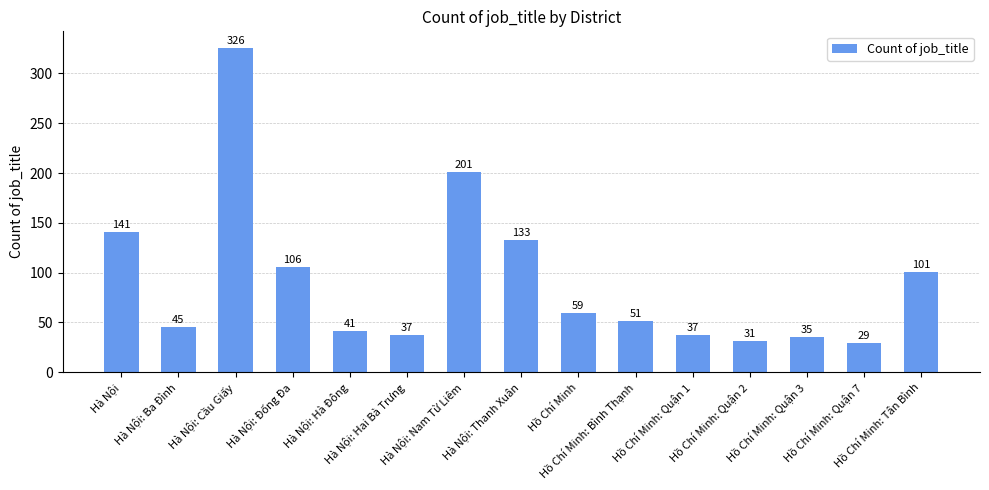

Reading left to right, transcribe all the data shown in this chart.

Hà Nội=141	Hà Nội: Ba Đình=45	Hà Nội: Cầu Giấy=326	Hà Nội: Đống Đa=106	Hà Nội: Hà Đông=41	Hà Nội: Hai Bà Trưng=37	Hà Nội: Nam Từ Liêm=201	Hà Nội: Thanh Xuân=133	Hồ Chí Minh=59	Hồ Chí Minh: Bình Thạnh=51	Hồ Chí Minh: Quận 1=37	Hồ Chí Minh: Quận 2=31	Hồ Chí Minh: Quận 3=35	Hồ Chí Minh: Quận 7=29	Hồ Chí Minh: Tân Bình=101